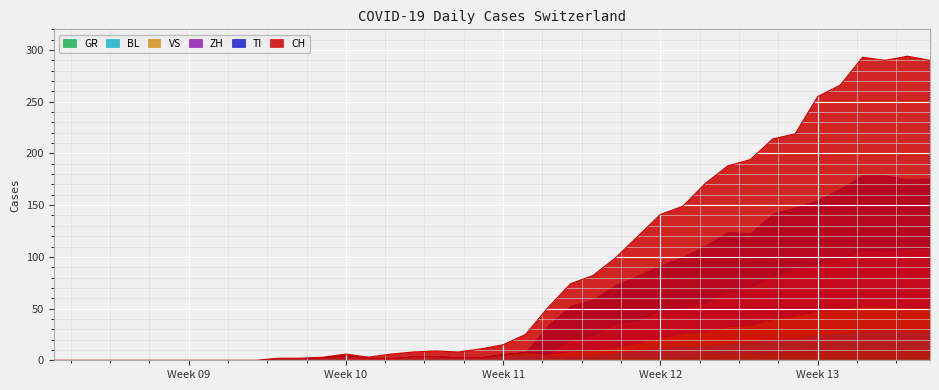

At which category does VS reach its first local peak?

2020-03-26